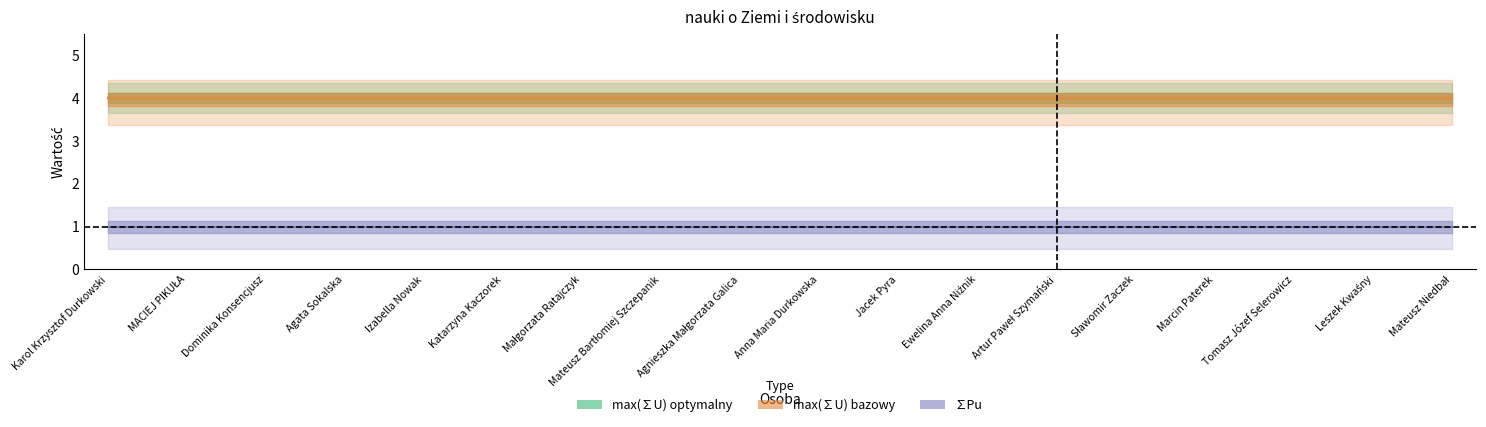

True or false: max(∑U) optymalny and ∑Pu 140+ cross at least once.

False